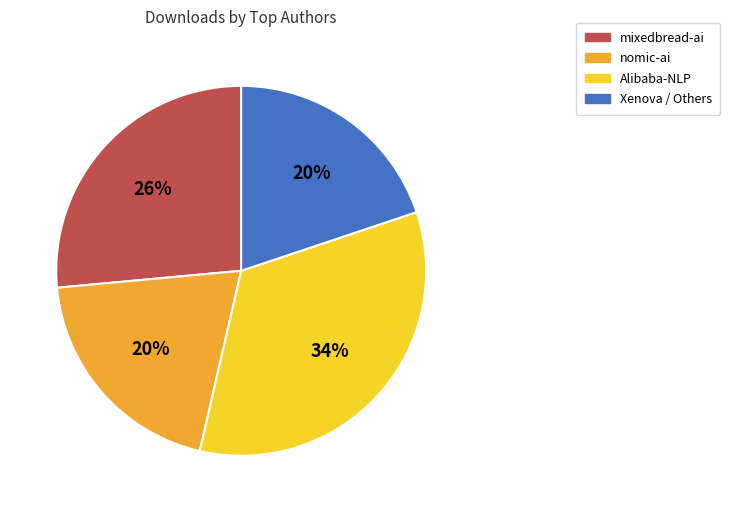

To the nearest percent, what is the average slice percentage?

25%